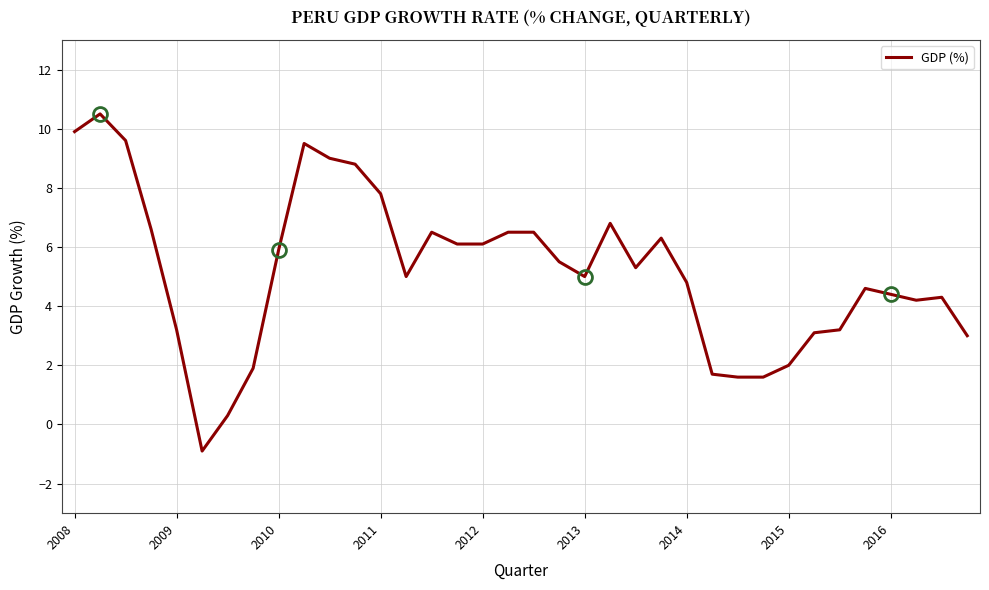

What is the difference between the maximum and minimum values?

11.4